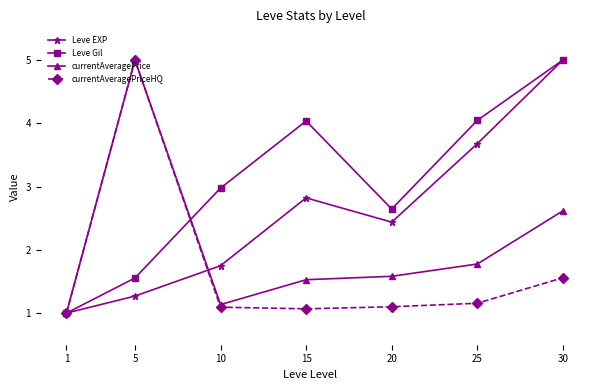

Between 5 and 30, which series saw the biggest shift?

Leve EXP